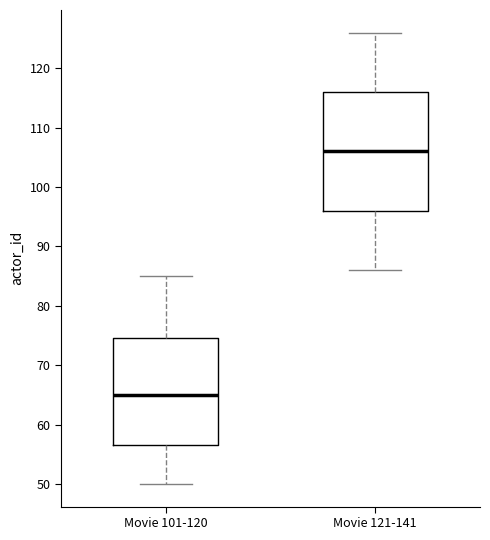

Where is the upper edge of the box for Movie 121-141 on the y-axis? The values are not printed on the chart, so give them approximately, as read against the axis.

116